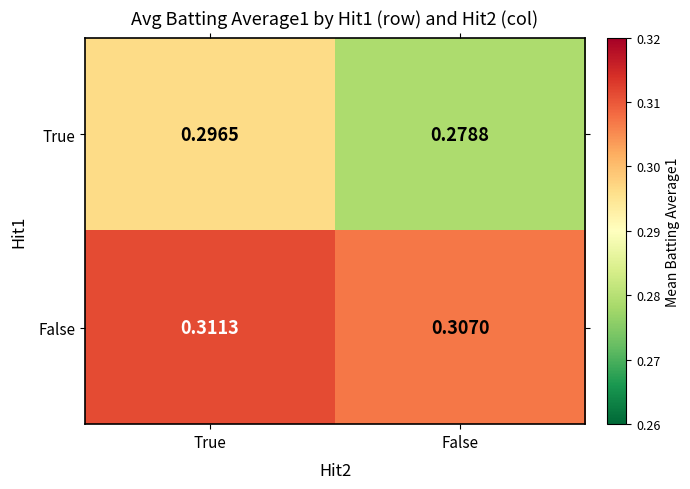

At how many categories does at least one series exceed 0?

2